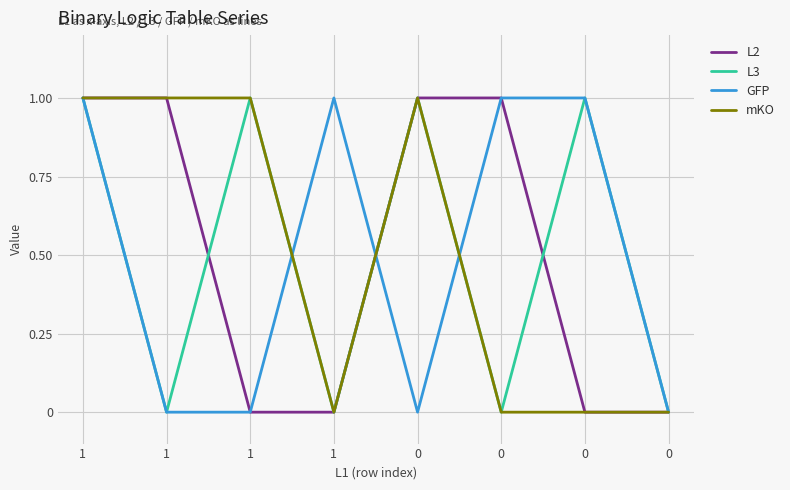

Which series changed the most between 1 and 0?

L3